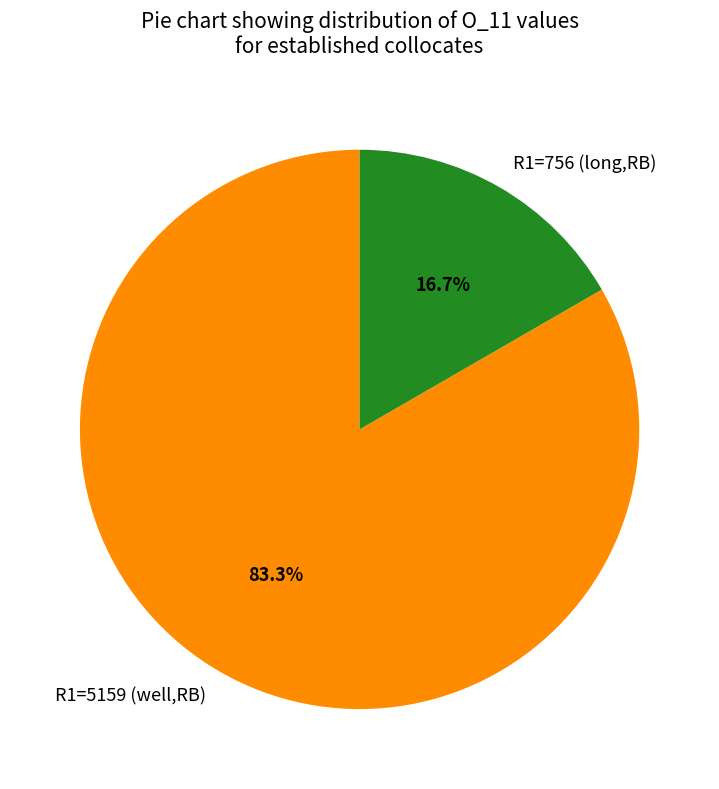

True or false: R1=5159 (well,RB) accounts for 89% of the total.

False